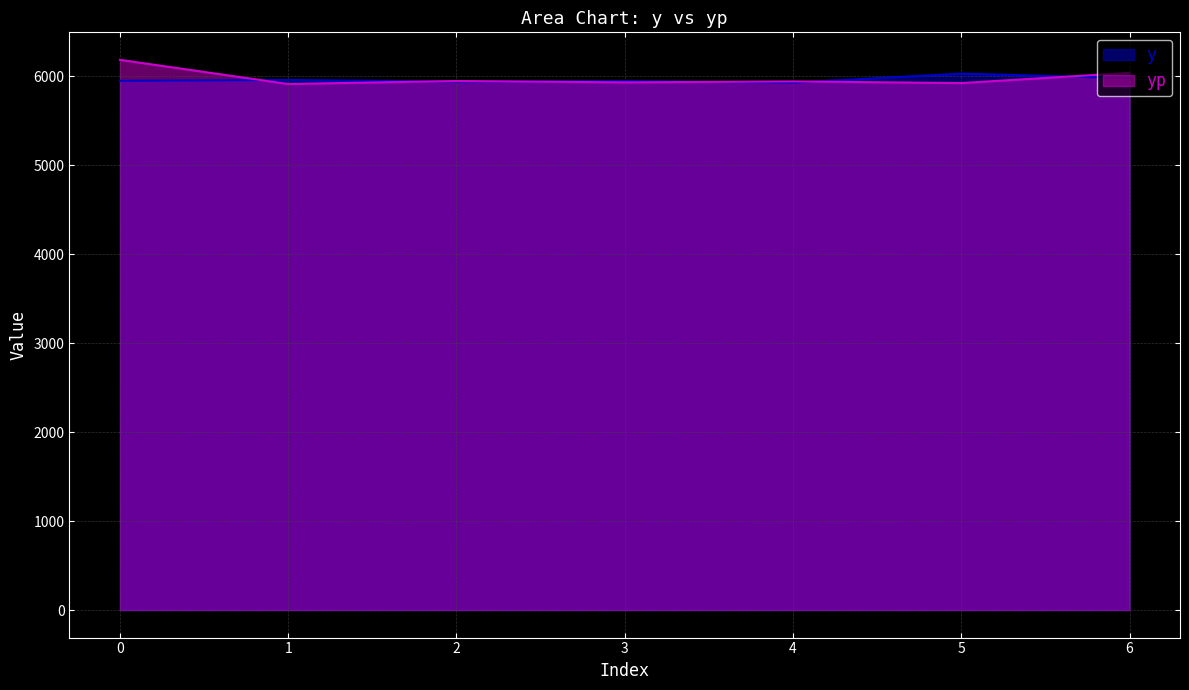

Is the value of y at 6 greater than the value of yp at 3?

Yes